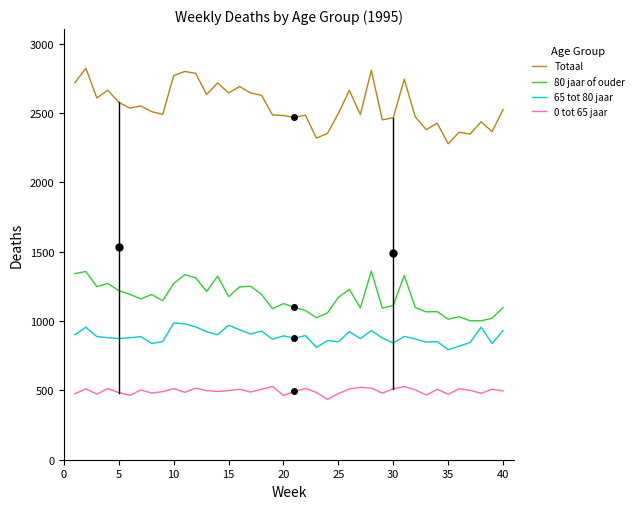

How many values in the 0 tot 65 jaar series are below 499?

20